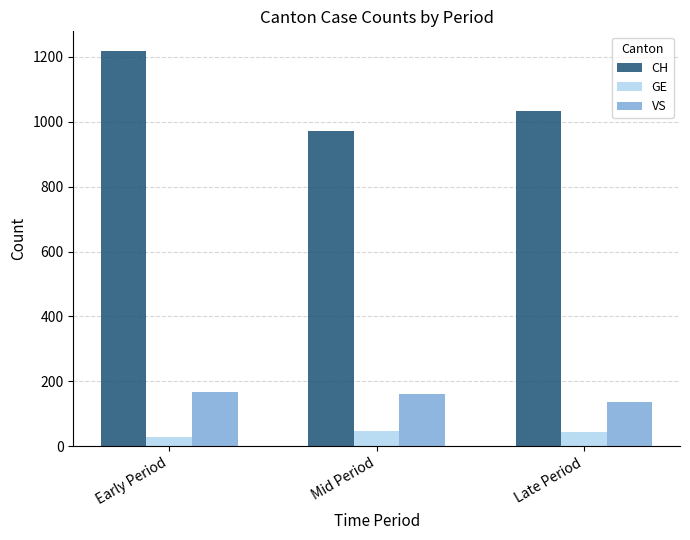

How many distinct data groups are displayed?

3